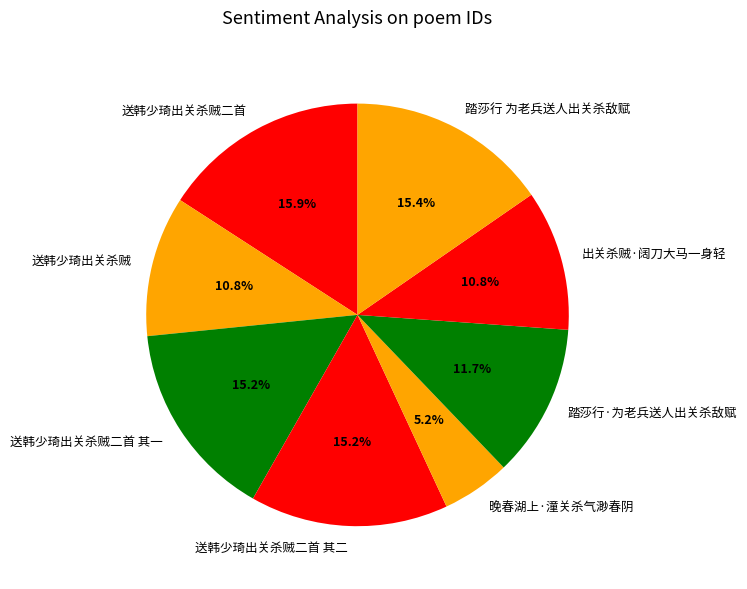

To the nearest percent, what is the difference between the largest and smallest slice percentages?

11%